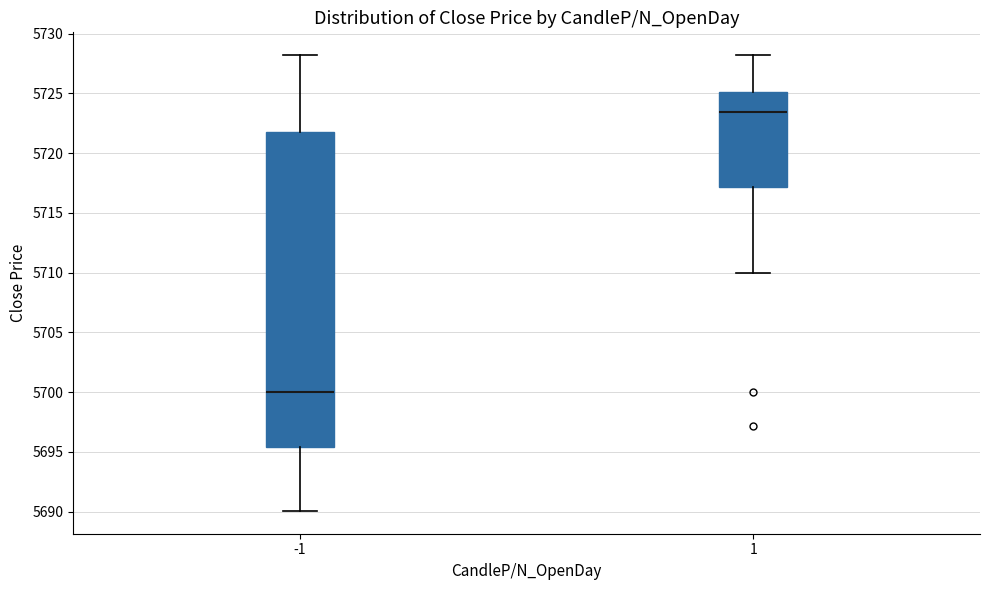

Where is the lower edge of the box at x = -1 on the y-axis? The values are not printed on the chart, so give them approximately, as read against the axis.

5695.5